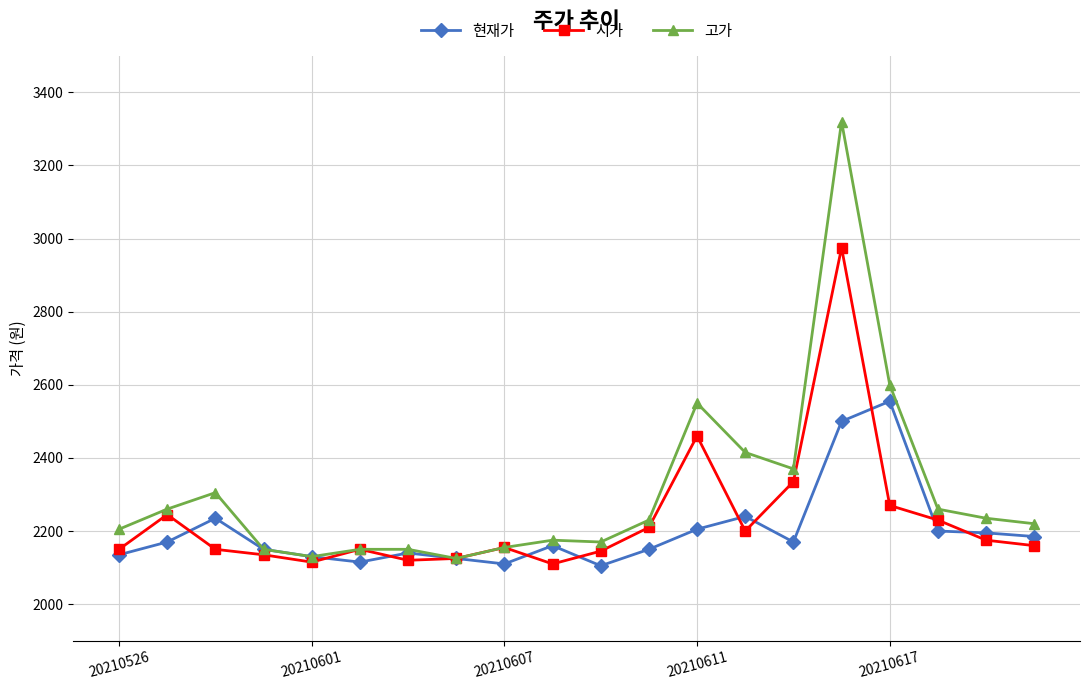

Which series has the largest range (max minus min)?

고가